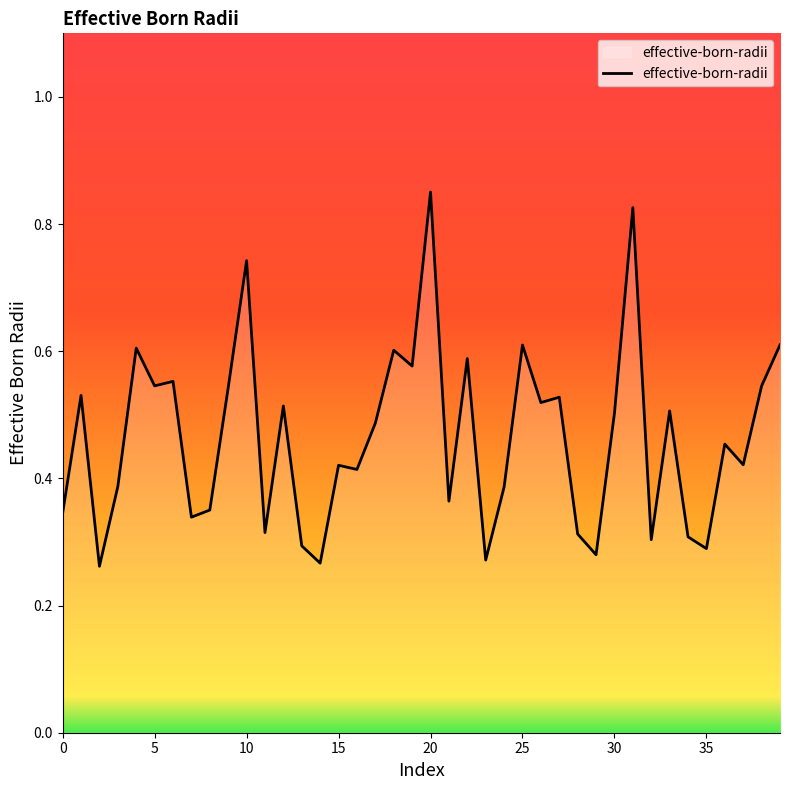

True or false: the data shows 1.1 at 10.

False